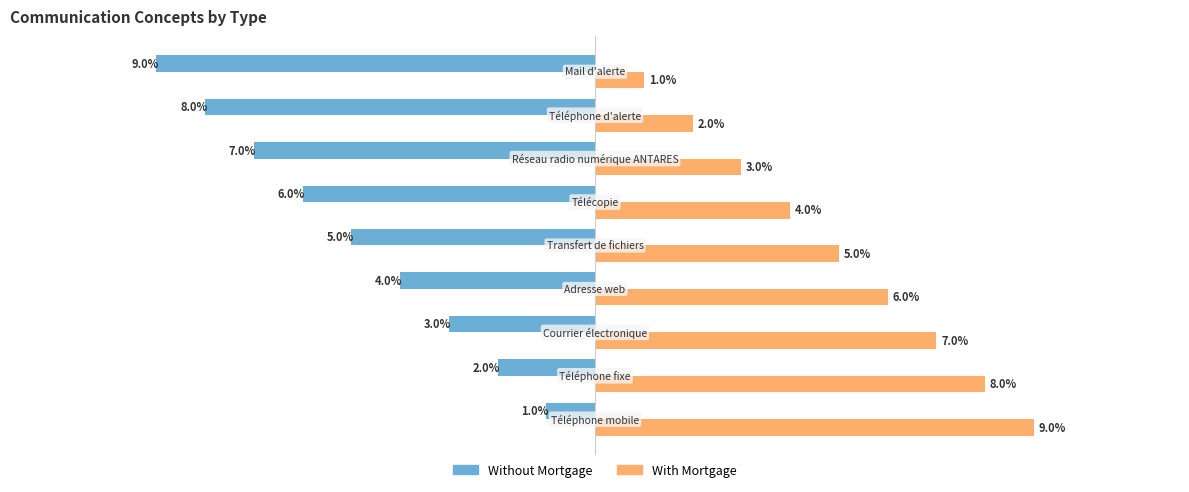

List the series in order of their overall mean, lowest first.

Without Mortgage, With Mortgage